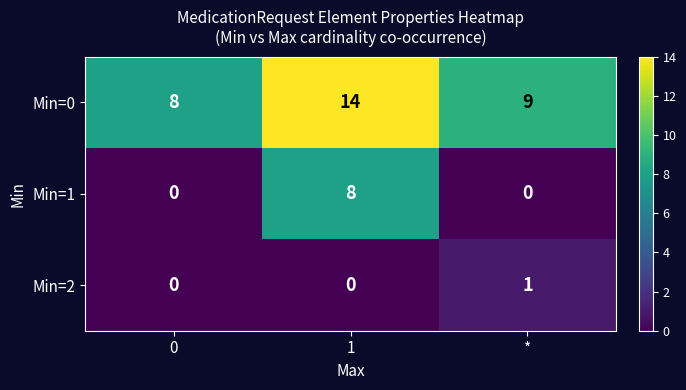

At how many categories does at least one series exceed 6?

3